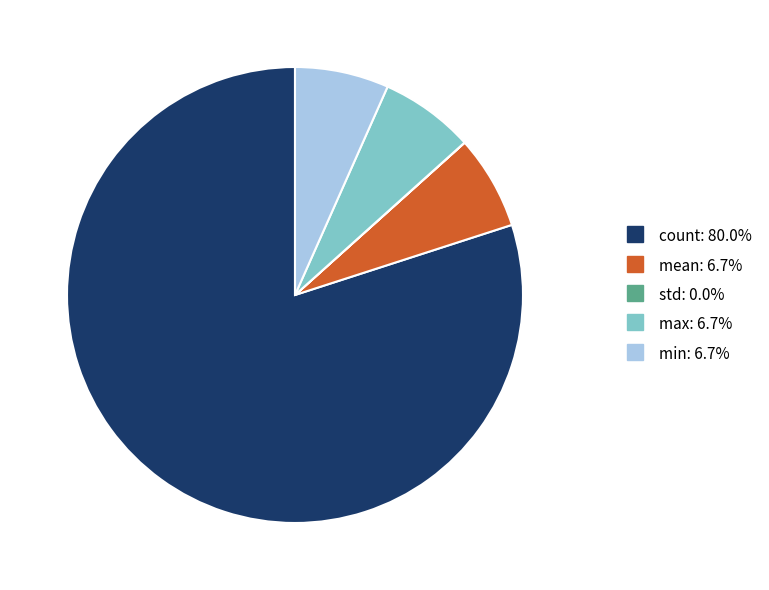

Does any single category account for the majority?

Yes